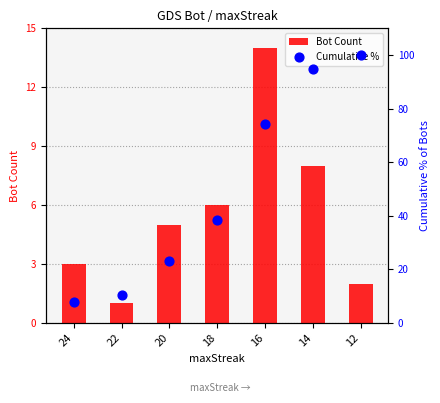

Which series contains the lowest Y value?

Bot Count